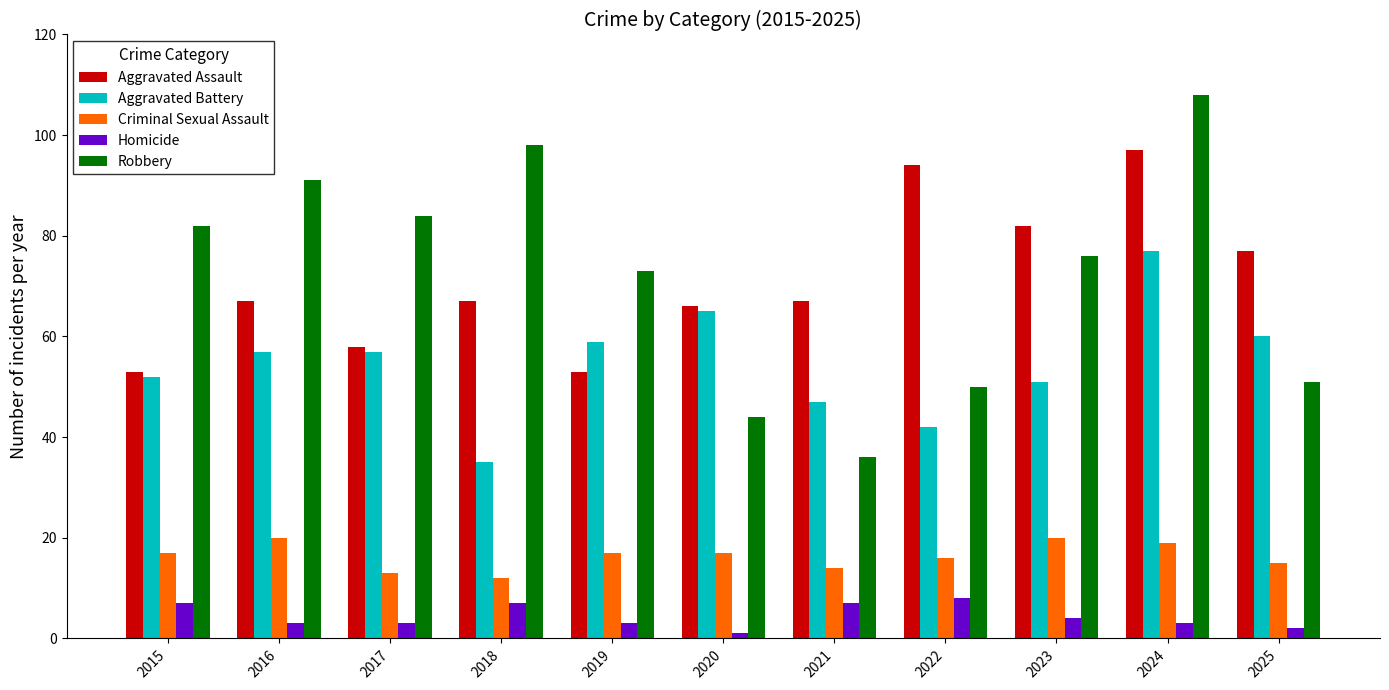

At 2015, list the series in order from smallest to largest.

Homicide, Criminal Sexual Assault, Aggravated Battery, Aggravated Assault, Robbery